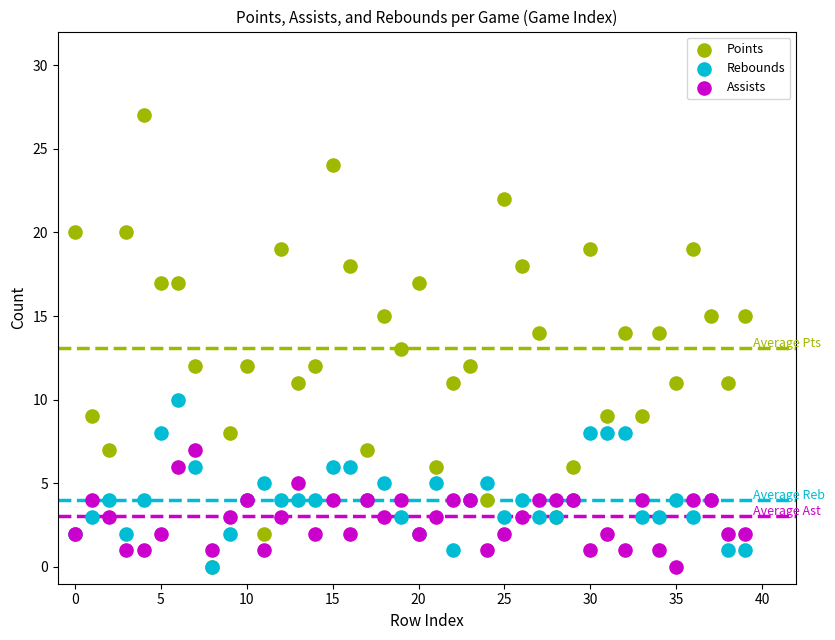

What are all the series names shown in the legend?

Points, Rebounds, Assists